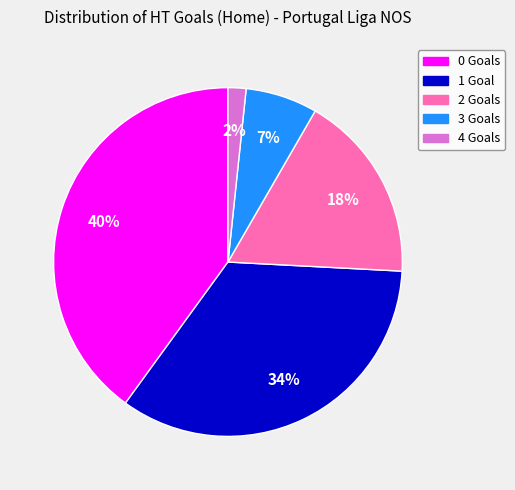

To the nearest percent, what is the difference between the 2 and 4 slice percentages?

16%